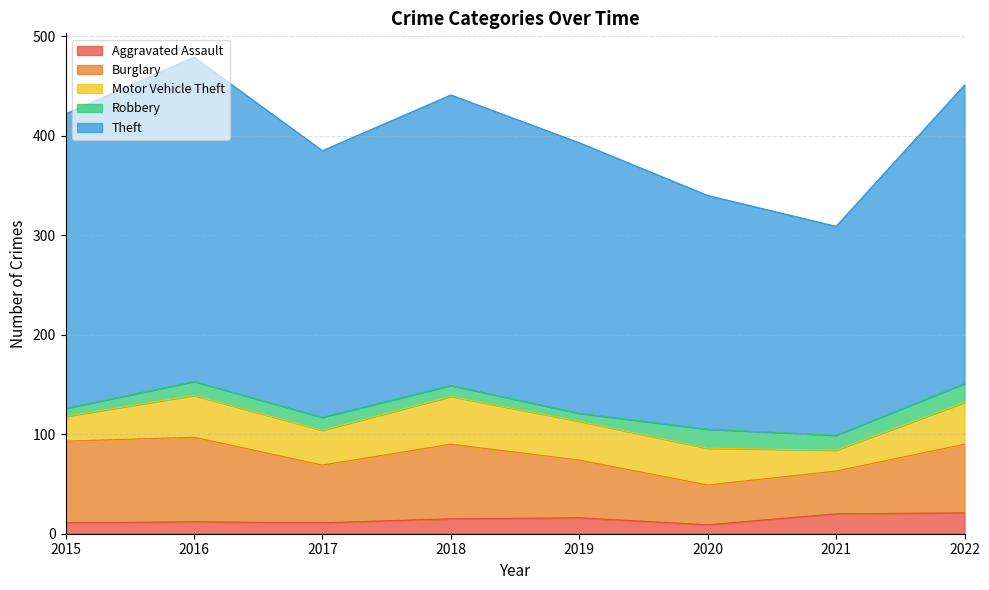

Which series has the largest range (max minus min)?

Theft